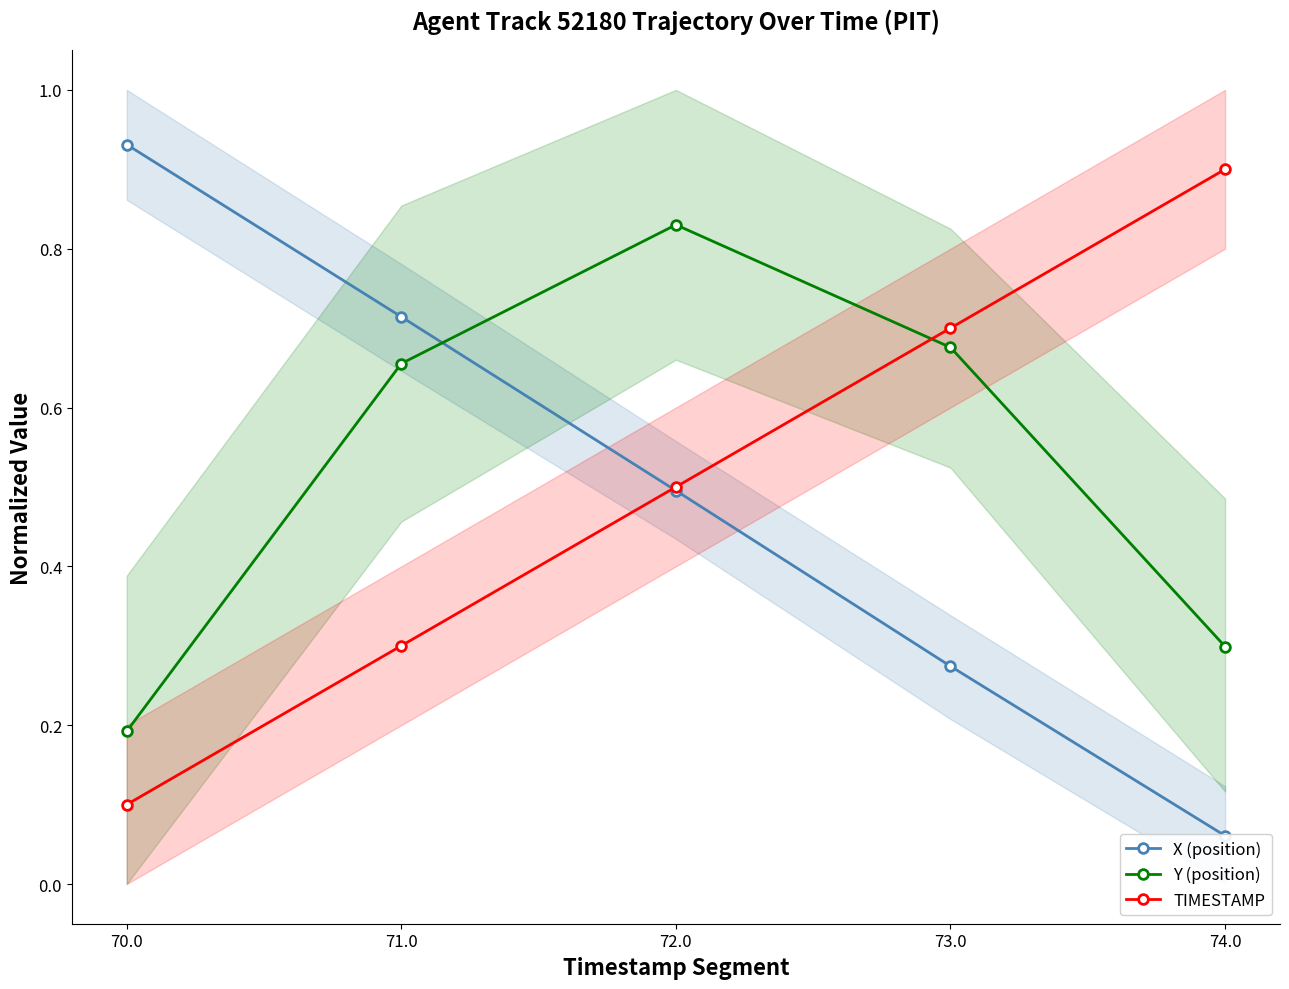

Which series ends up on top after the final intersection of X (position) and TIMESTAMP?

TIMESTAMP